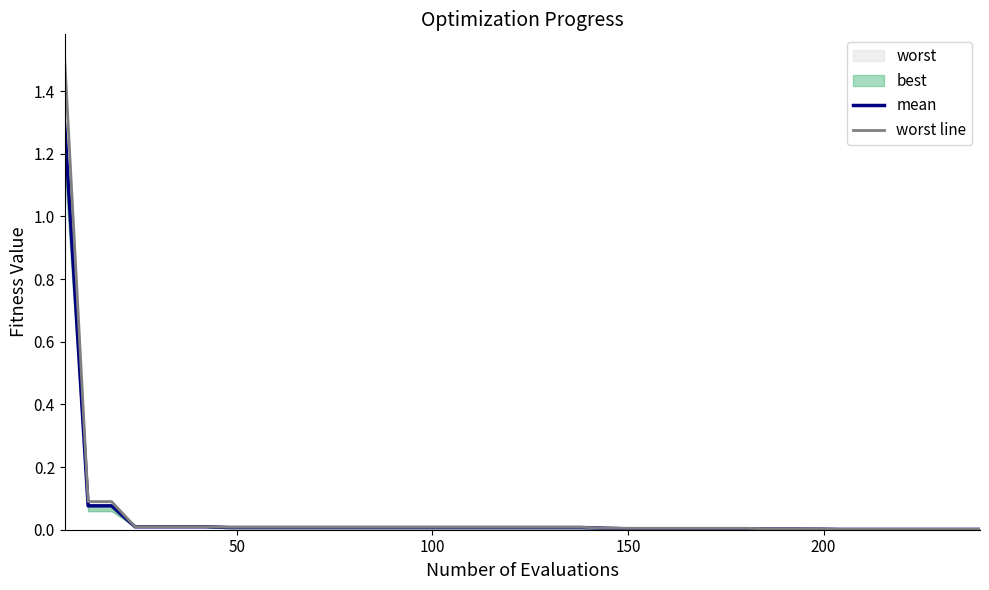

The value of mean at 28 is 0.0. True or false?

False